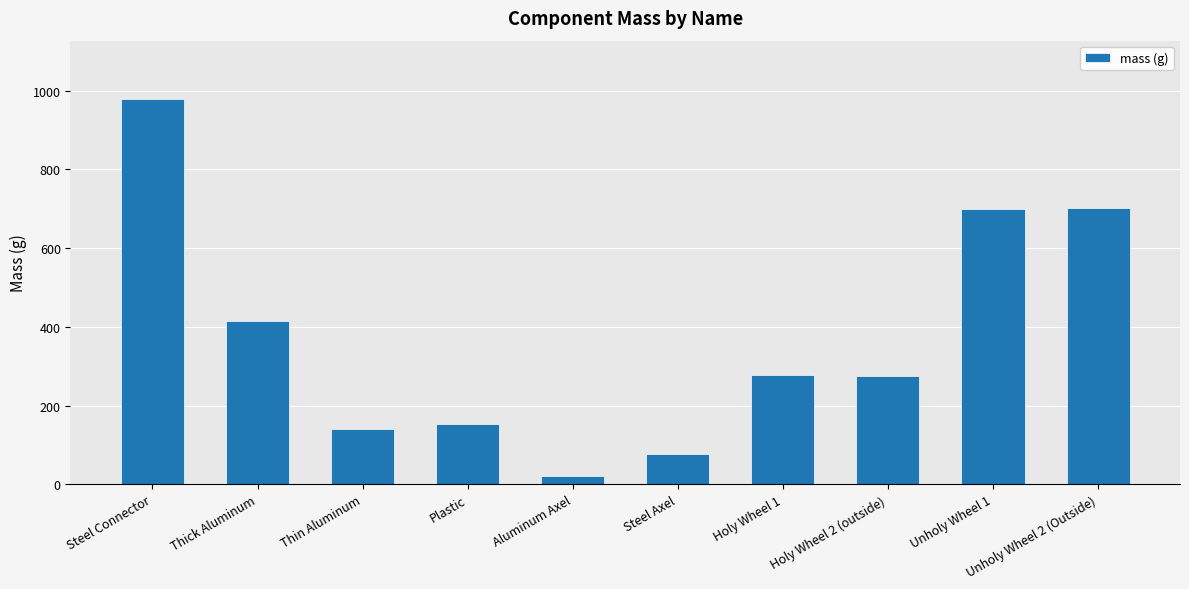

Is it true that the value at Unholy Wheel 2 (Outside) is 701.8?

True